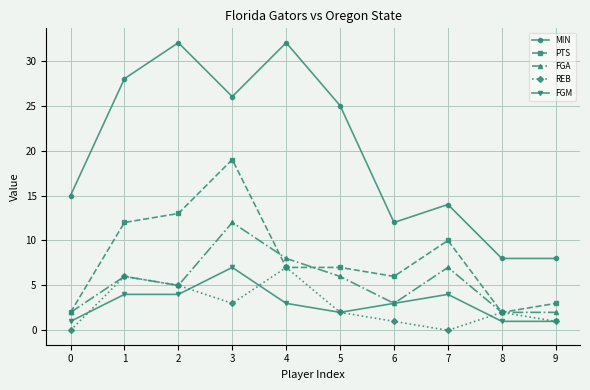

Is it true that FGA equals 1 at 5?

False